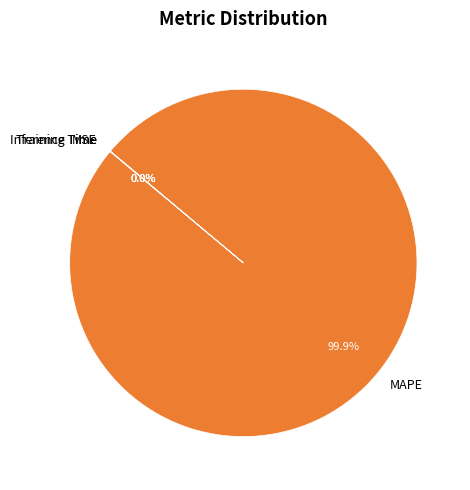

What is the largest slice in the pie chart?

MAPE